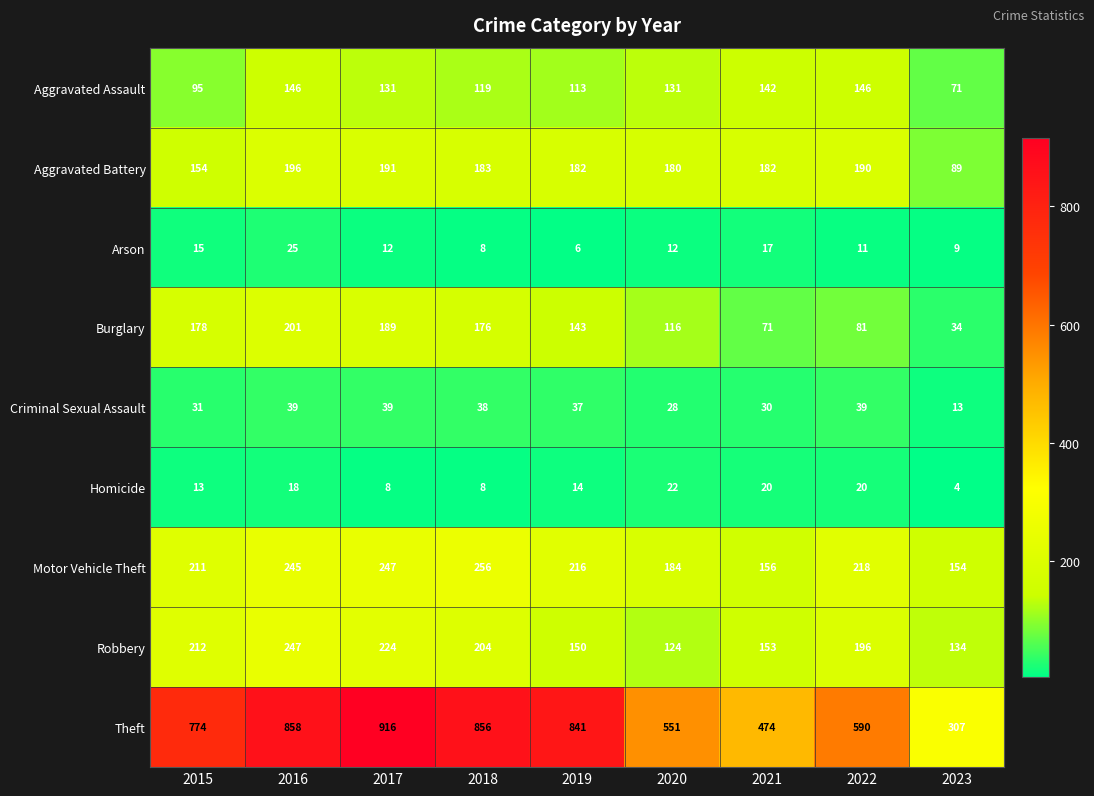

List the series in order of their peak value, lowest first.

Homicide, Arson, Criminal Sexual Assault, Aggravated Assault, Aggravated Battery, Burglary, Robbery, Motor Vehicle Theft, Theft